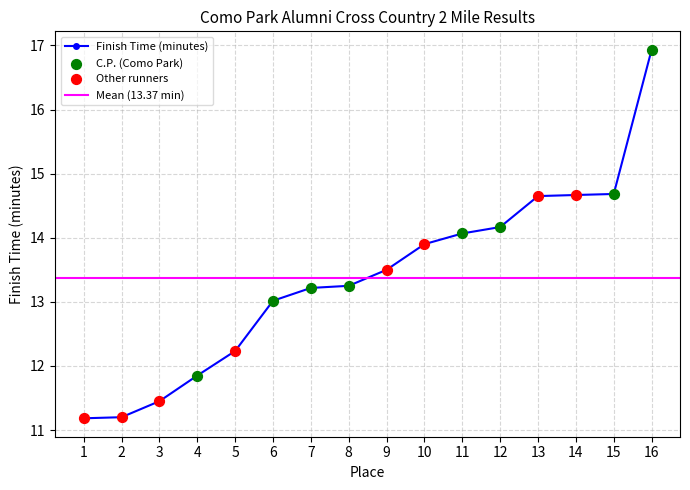

Approximately how many times larger is the value at 1 compared to 11?

0.8